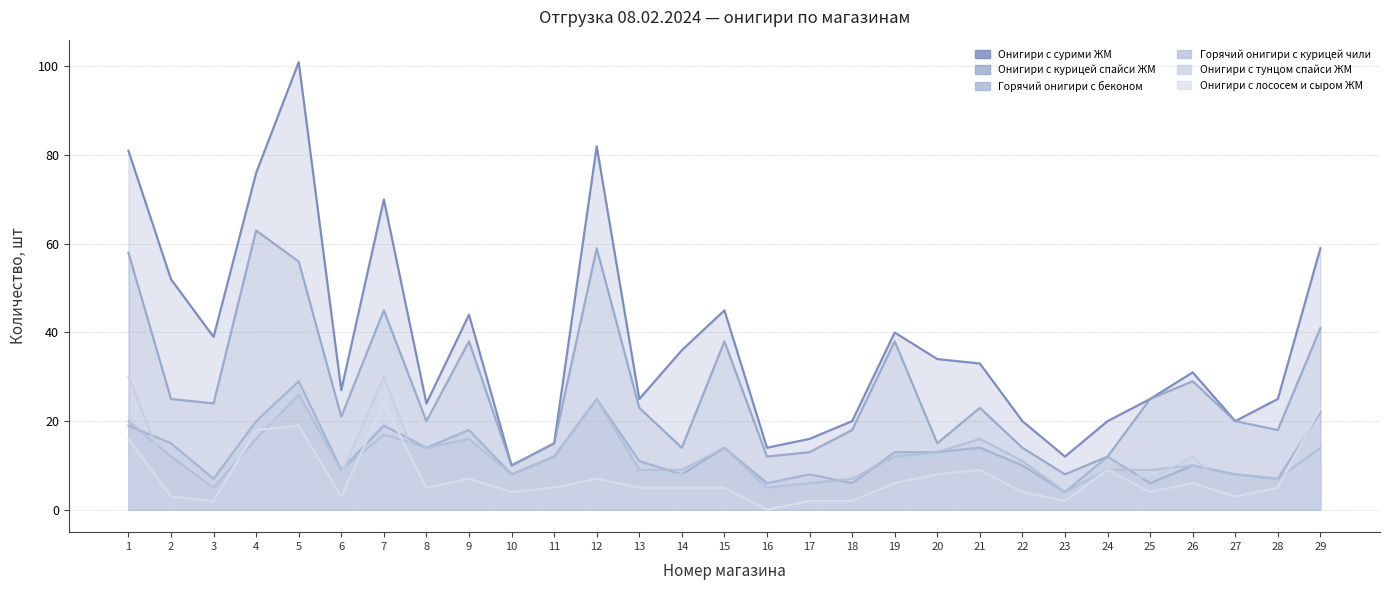

How many values in the Онигири с сурими Жизньмарт series are below 31?

14